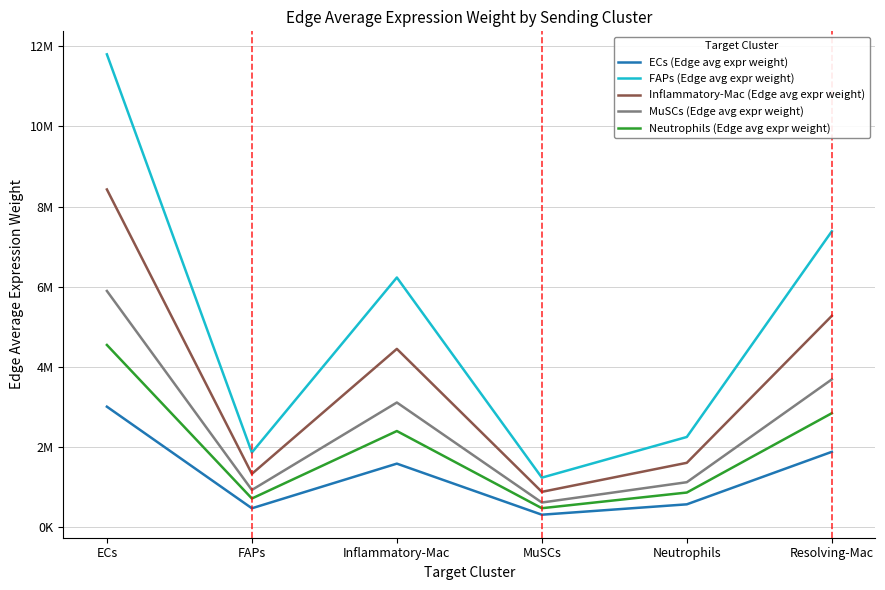

List the labels in order of FAPs (Edge avg expr weight) value, smallest first.

MuSCs, FAPs, Neutrophils, Inflammatory-Mac, Resolving-Mac, ECs